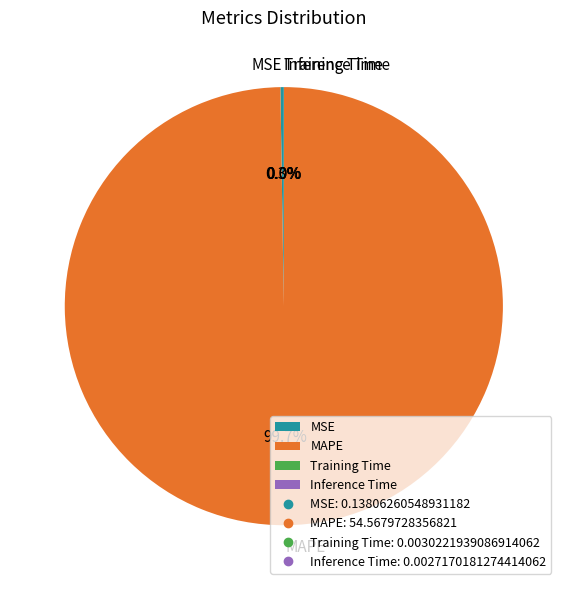

Does any single category account for the majority?

Yes